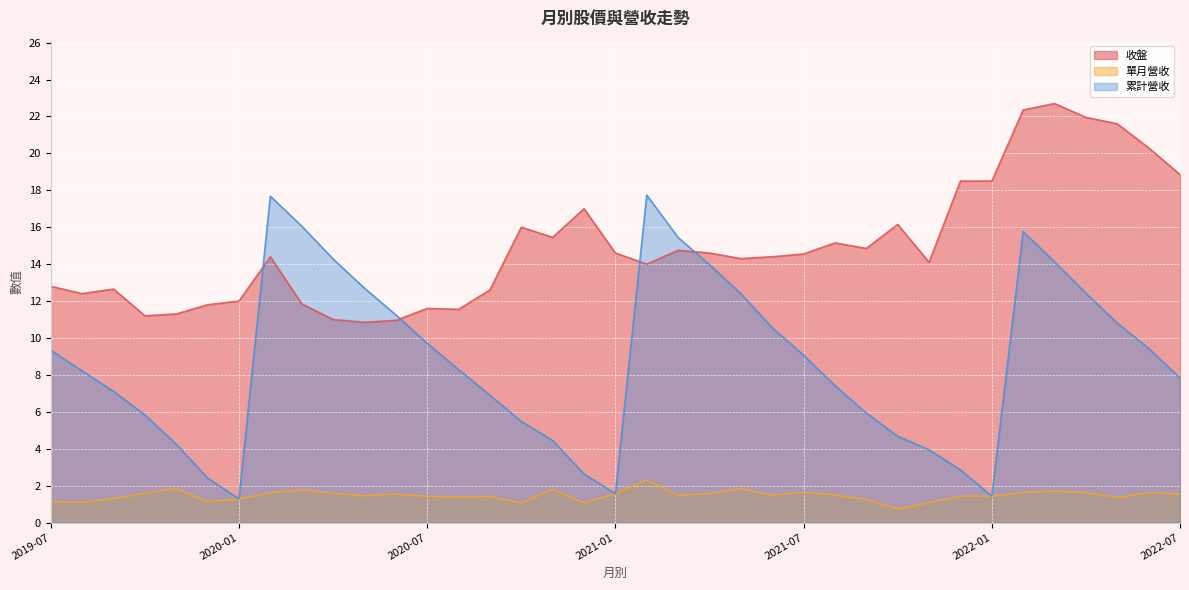

What is the average value of the 收盤 series?

15.0